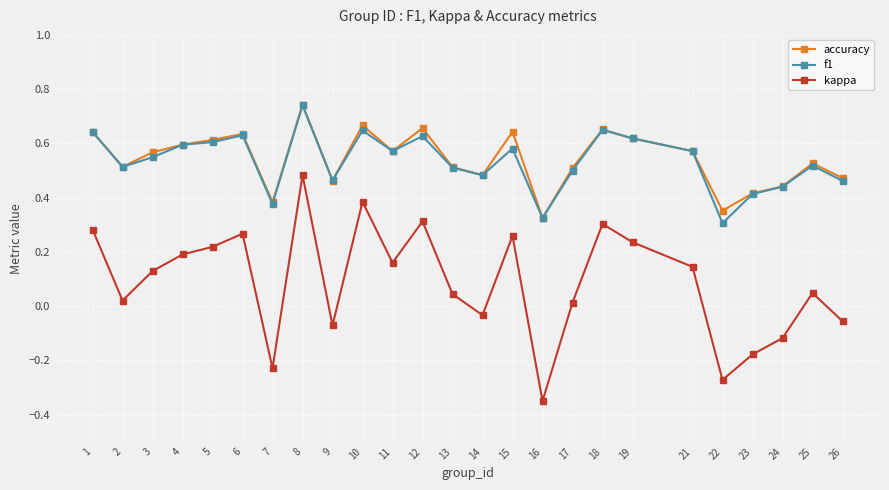

What is the sum of the f1 values at 21 and 26?

1.0